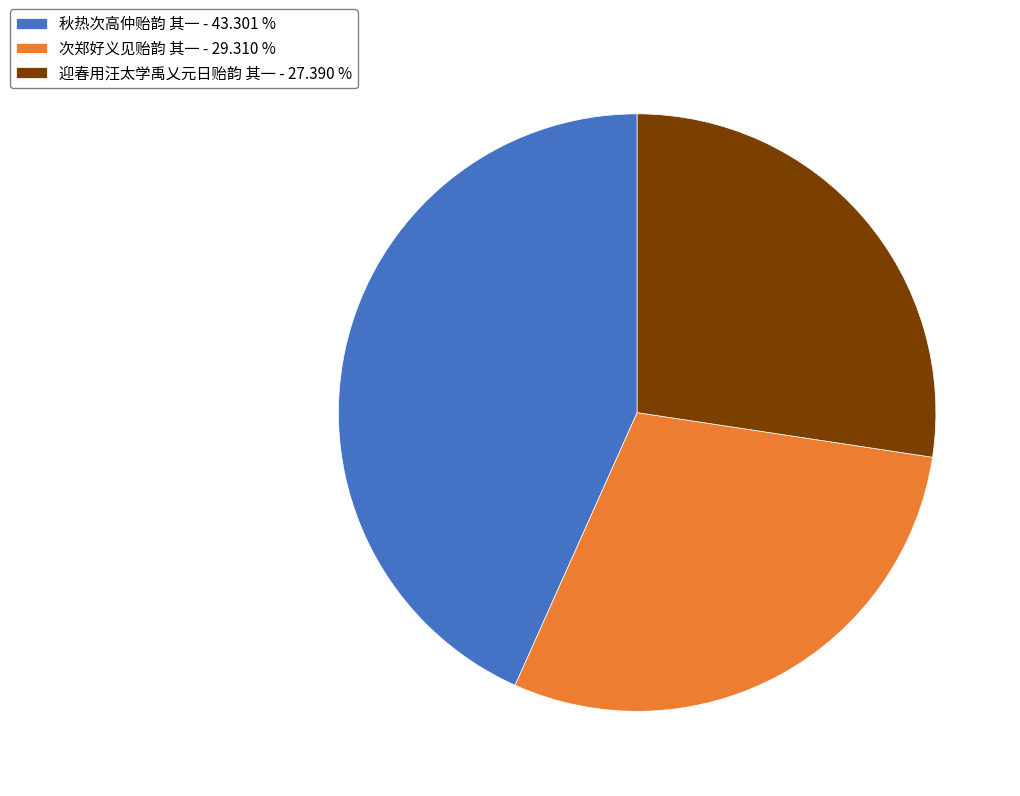

How many slices are in this pie chart?

3